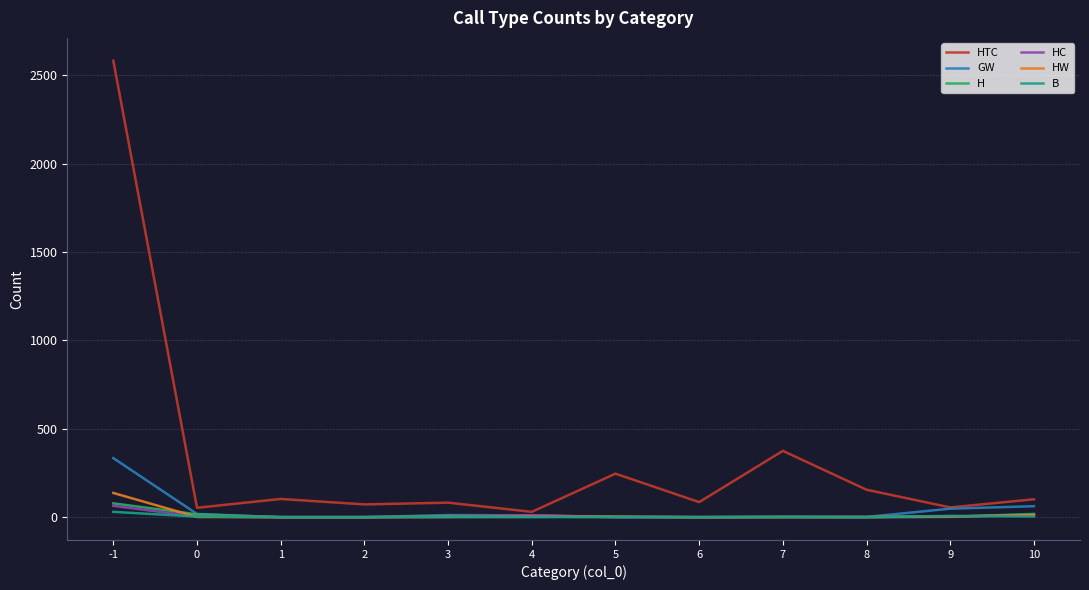

Which series has the widest spread of values?

HTC